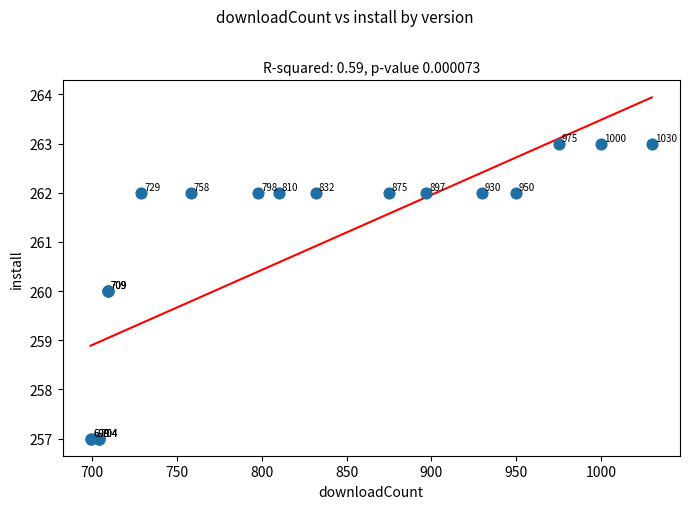

What Y value in the scatter plot is closest to 260?

260